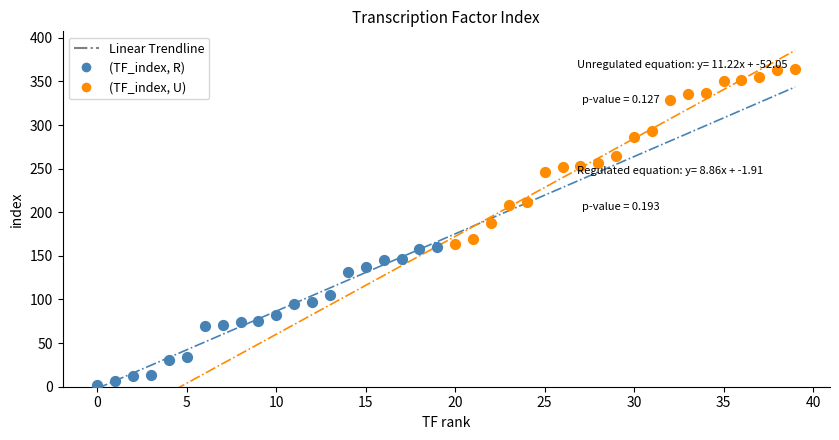

Which series has the widest spread of Y values?

(TF_index, U)